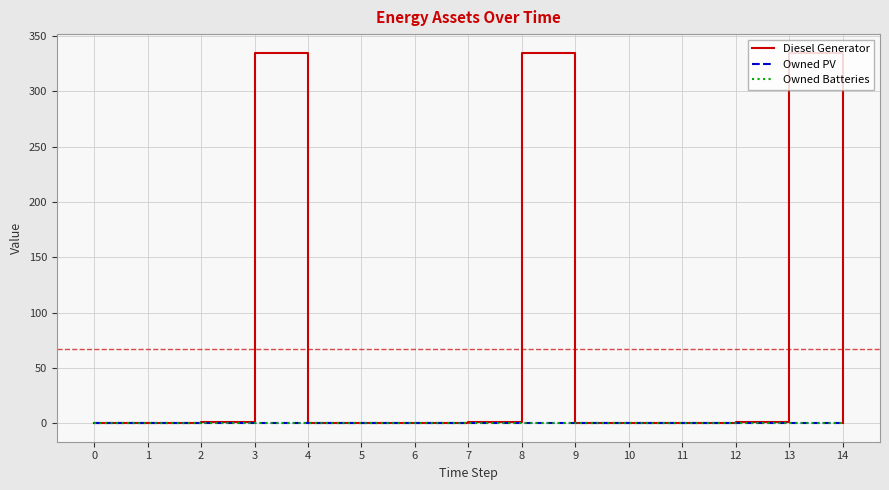

Does the chart have visible grid lines?

Yes